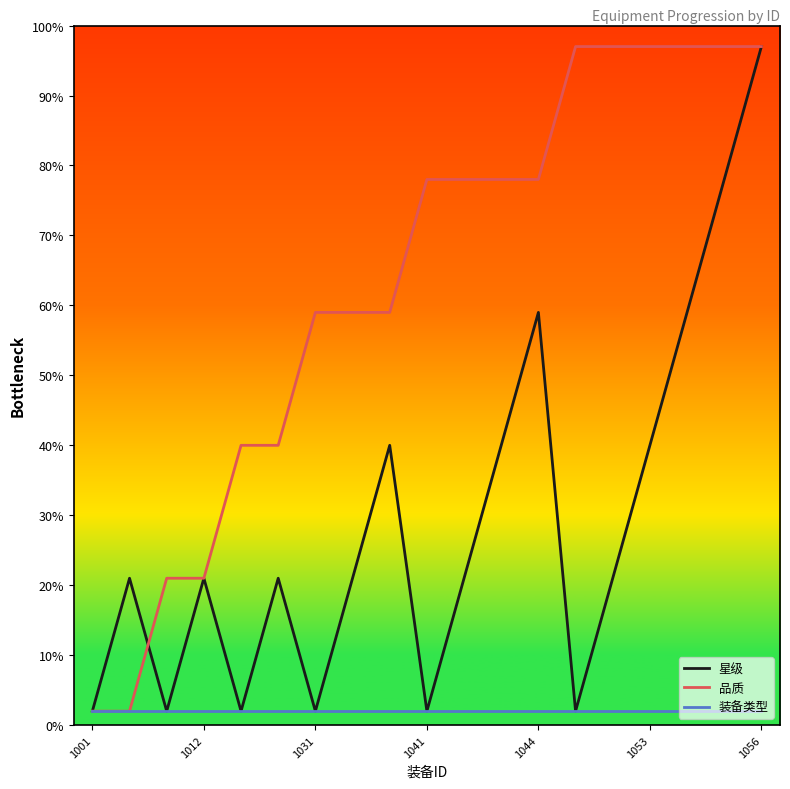

Which series has the largest total across all categories?

品质